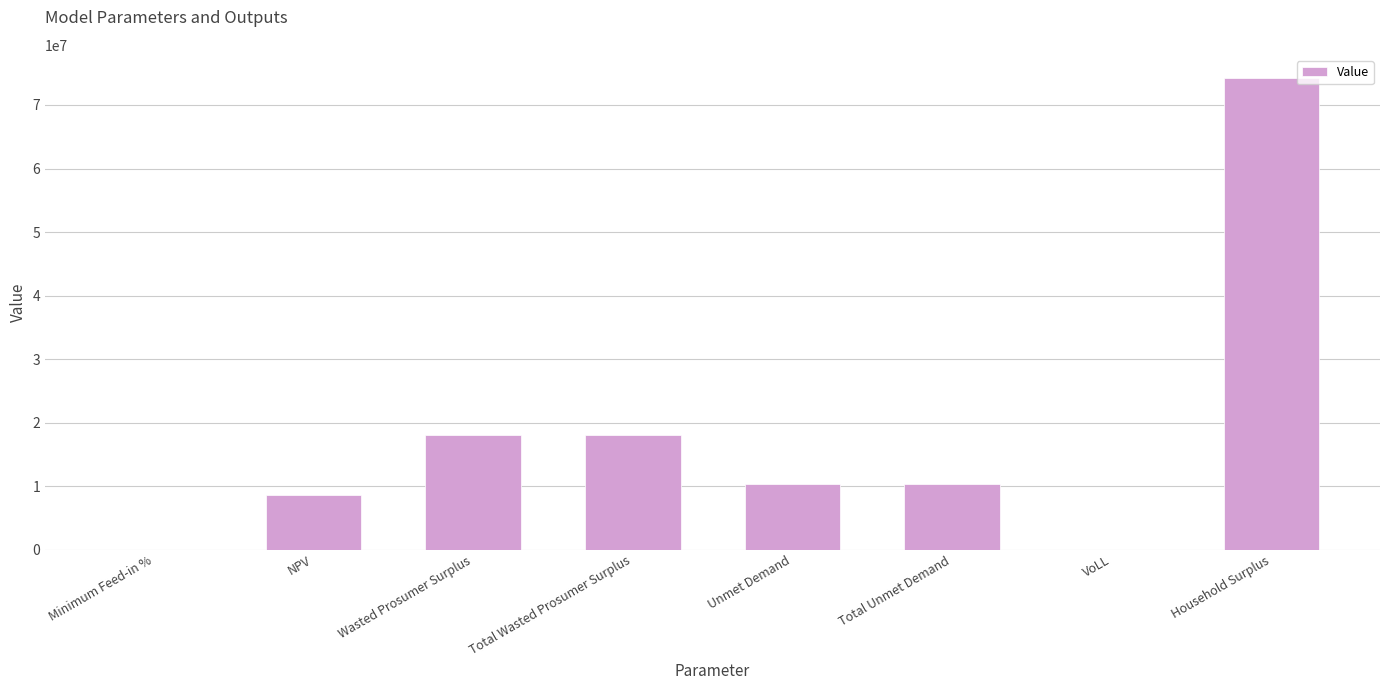

What is the approximate value at NPV?

8697334.9